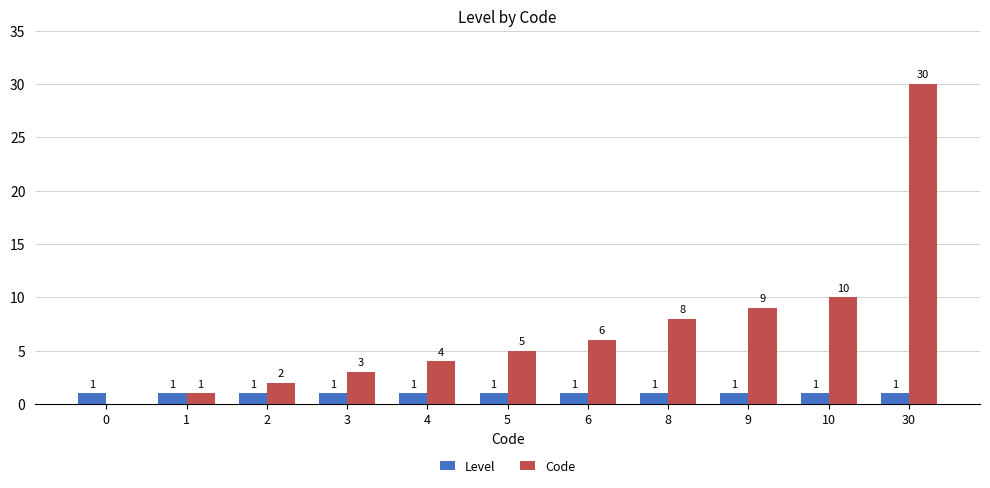

Which series changed the most between 1 and 9?

Code